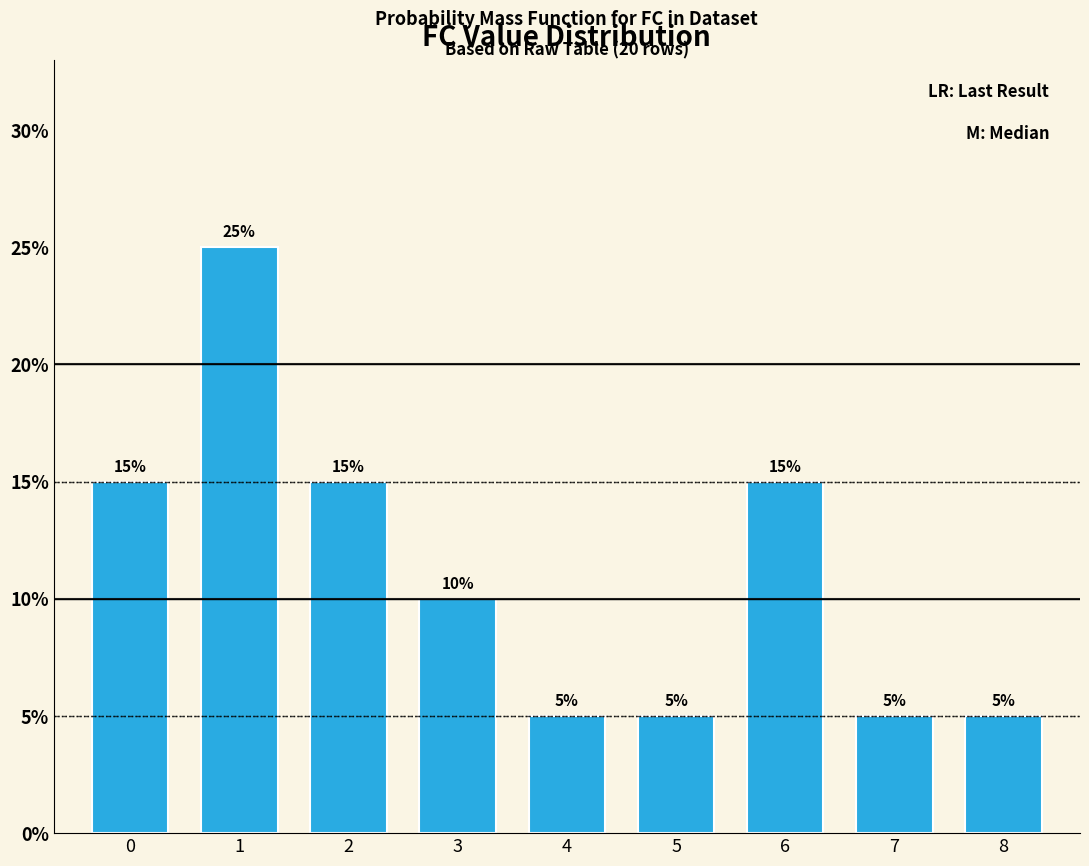

What is the value of the 5th bar from the left?

5